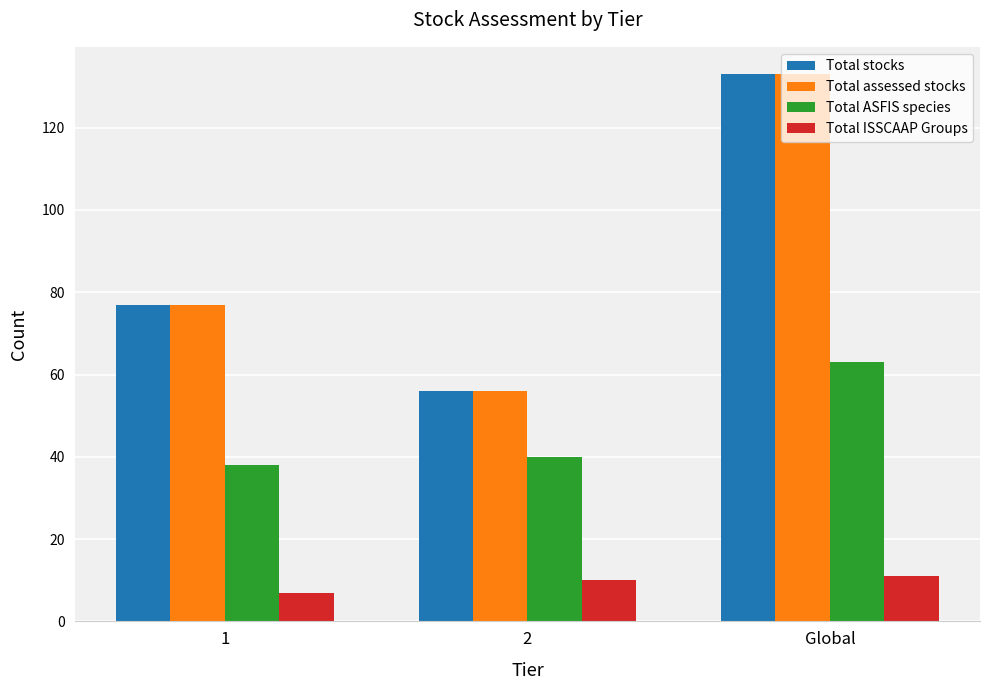

What is the average value of the Total ASFIS species series?

47